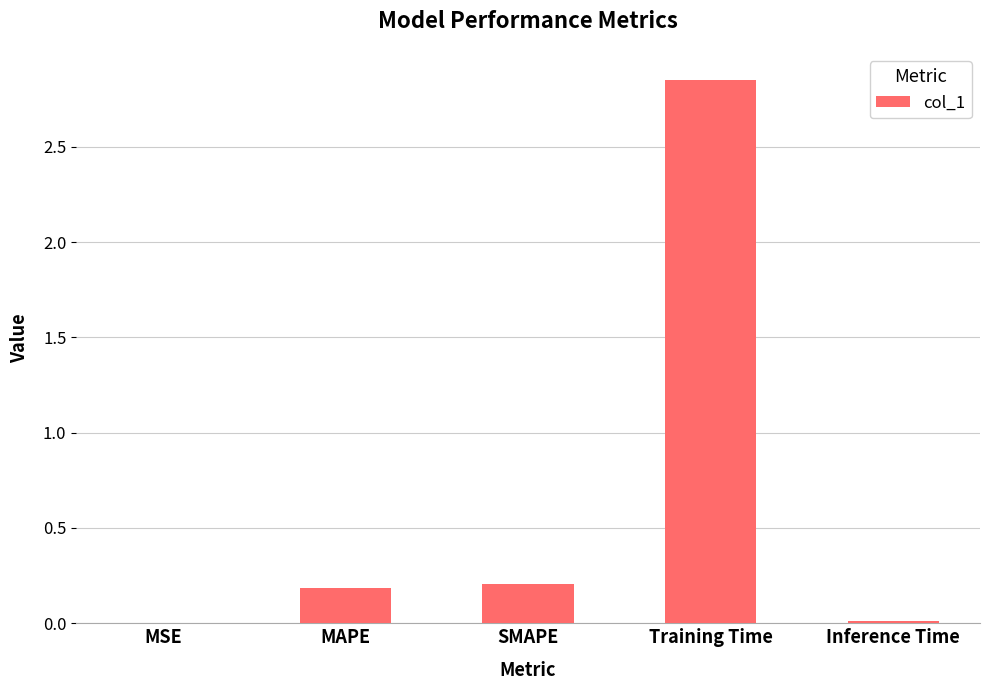

What is the change in value from SMAPE to Inference Time?

-0.2